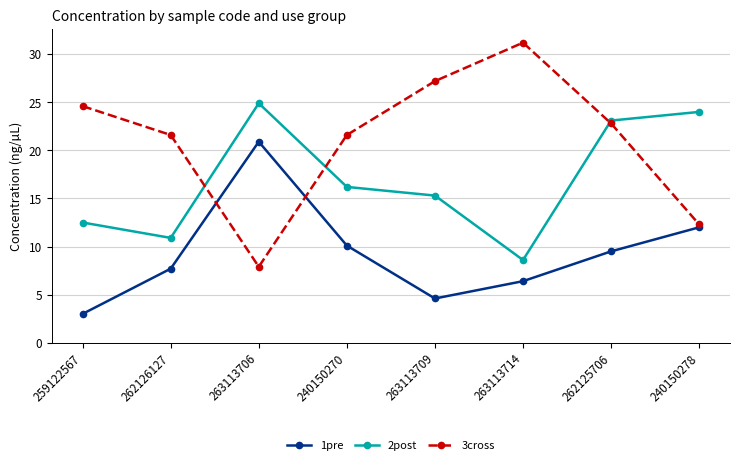

What position from the left is 240150270?

4